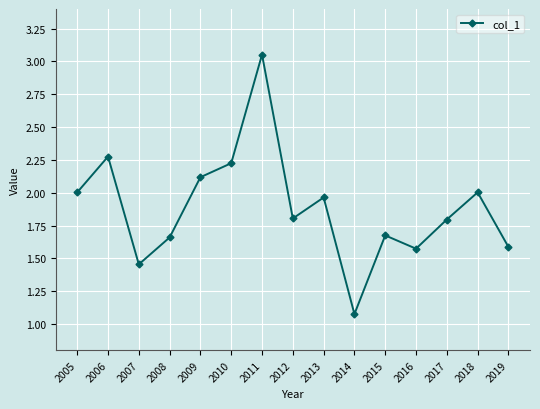

True or false: there are more than 1 points higher than both neighbors.

True